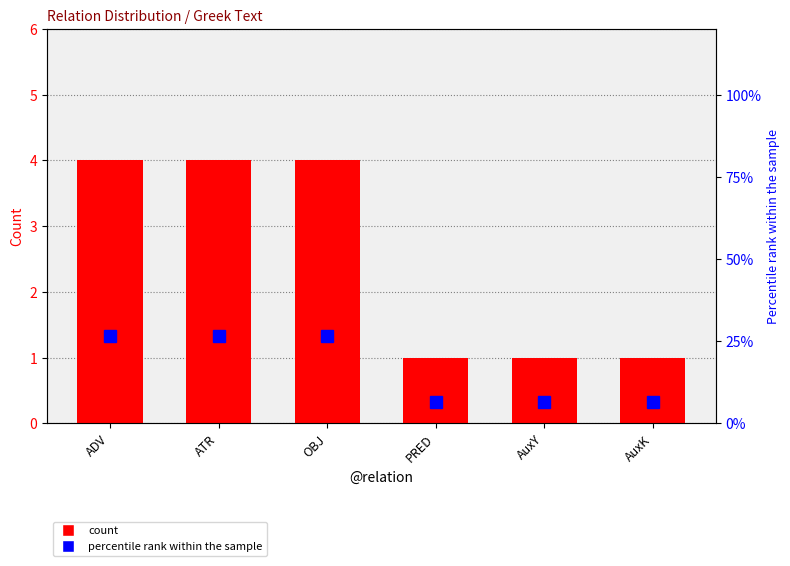

How many series are shown in this chart?

2